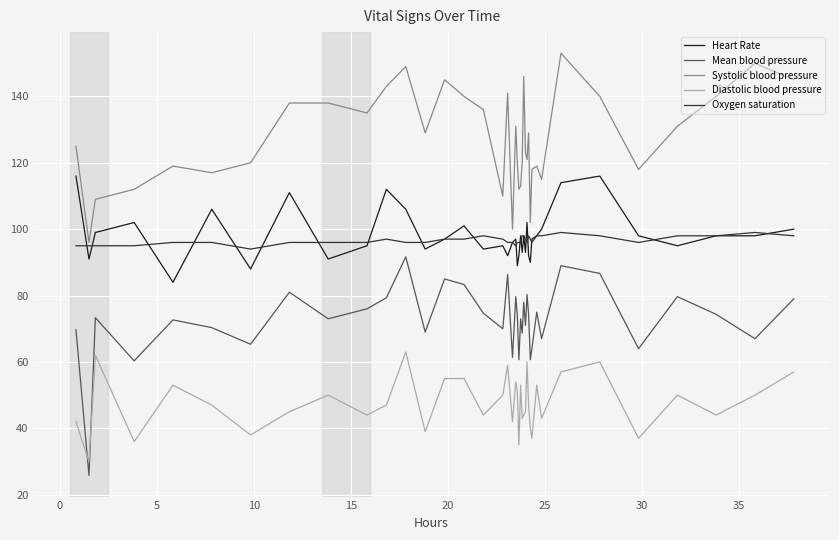

Which series has the widest spread of values?

Mean blood pressure